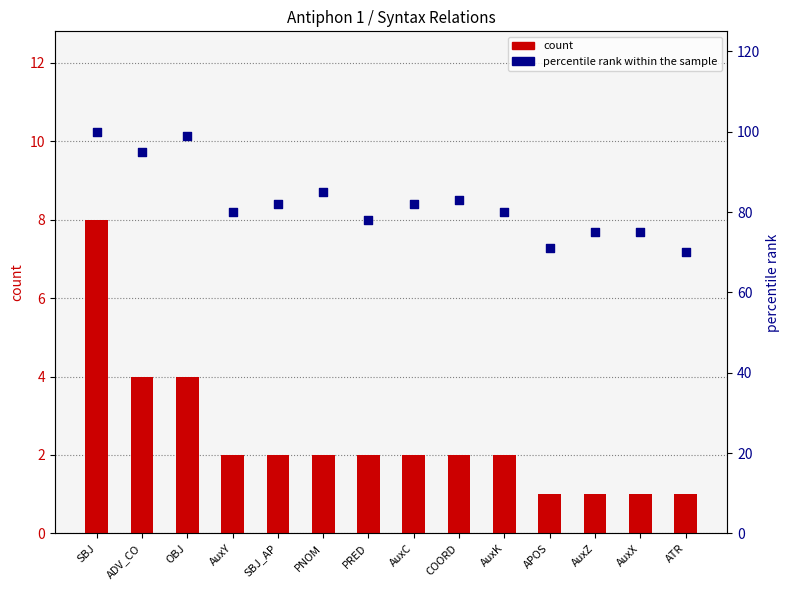

What are all the series names shown in the legend?

count, percentile rank within the sample